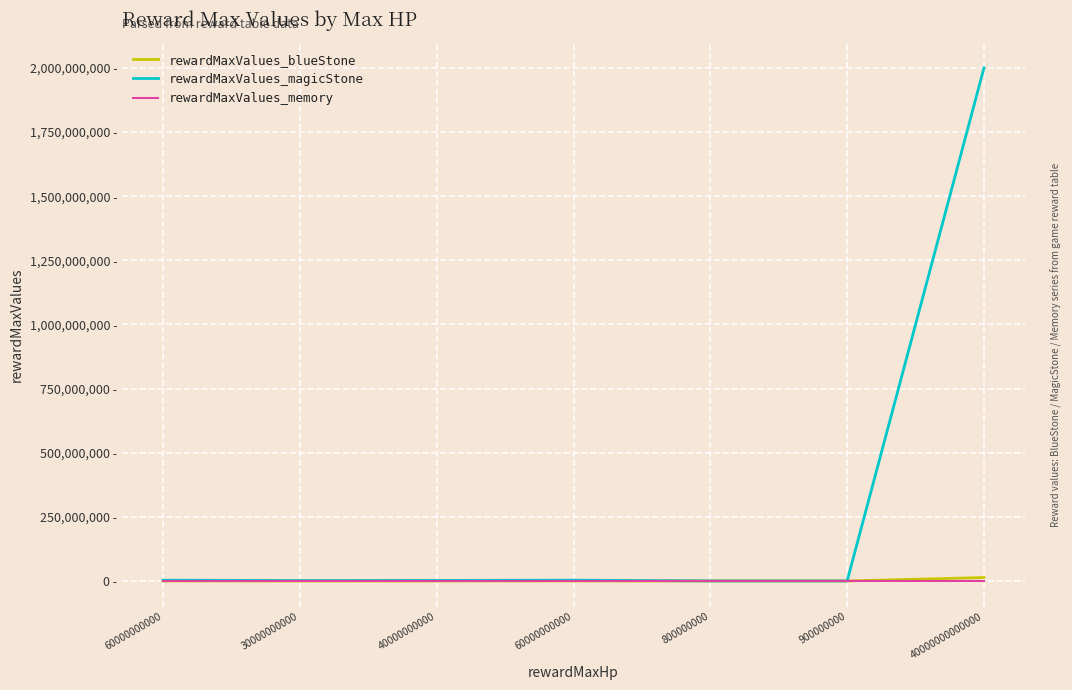

Which series changed the most between 40000000000 and 60000000000?

rewardMaxValues_magicStone